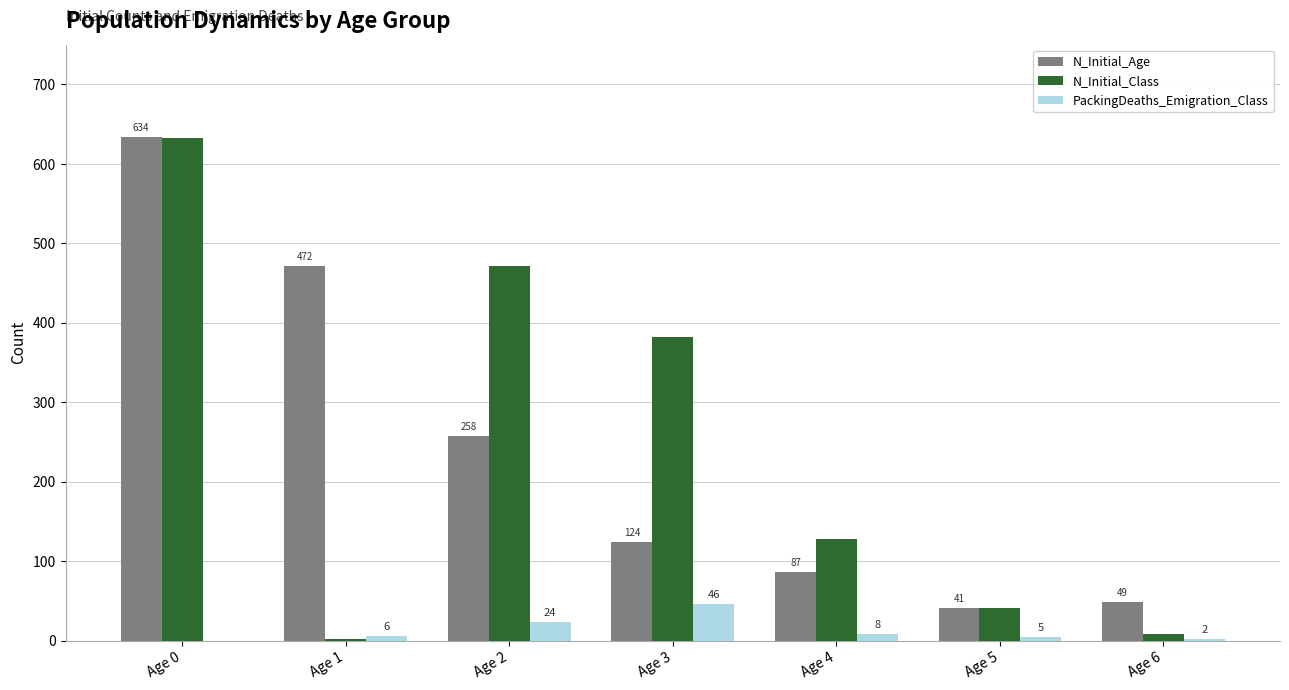

At which category is the sum across all series the highest?

Age 0